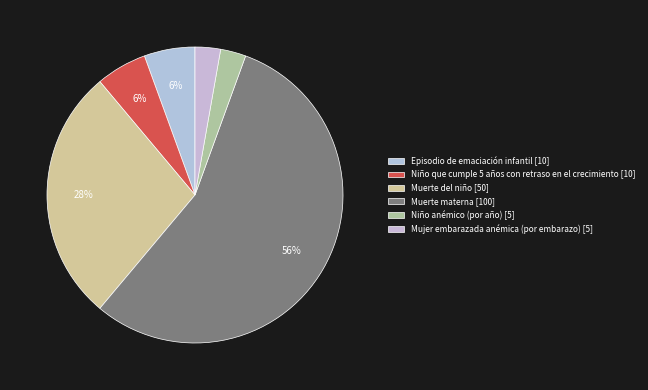

Which slice is the largest?

Muerte materna